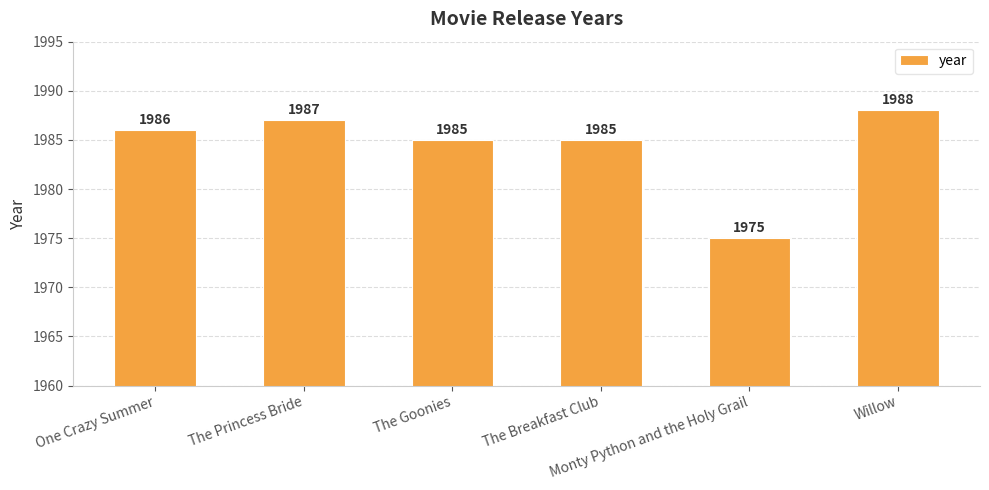

What is the label of the 3rd bar from the left?

The Goonies